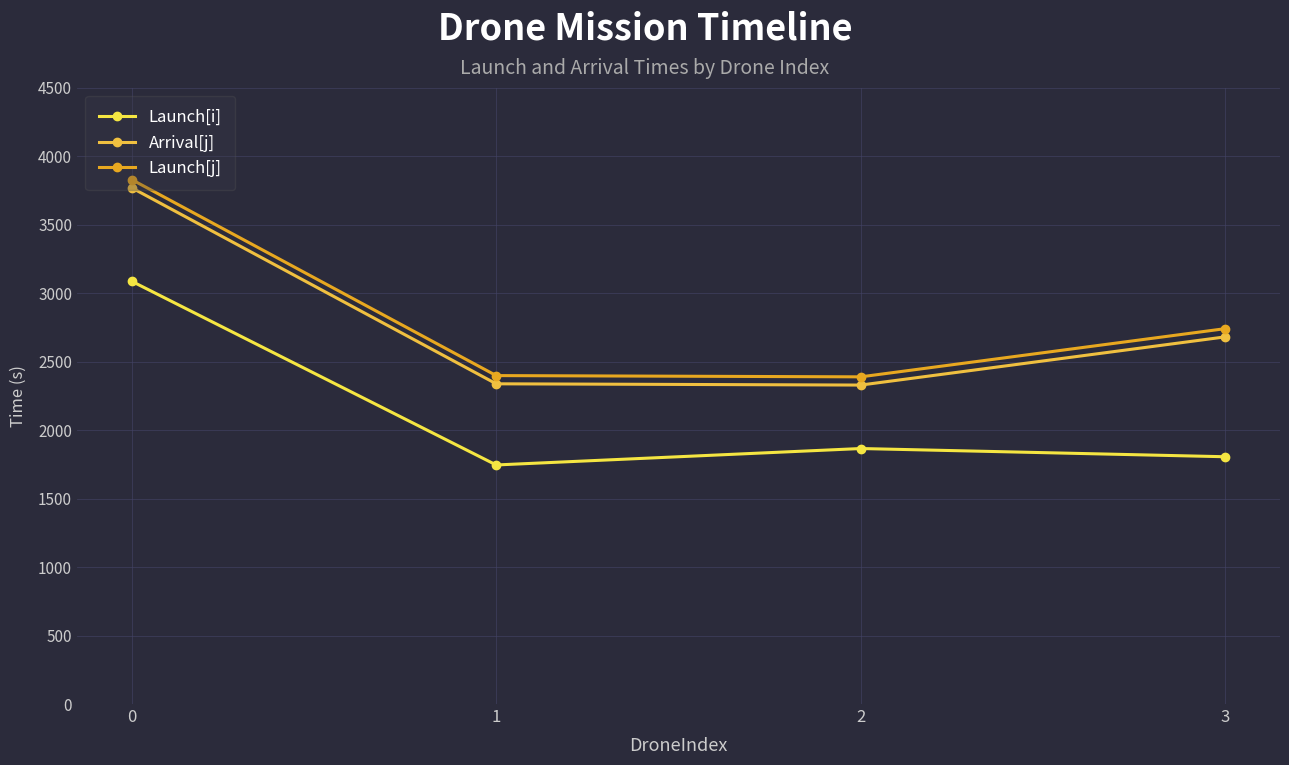

True or false: Launch[j] has more than 1 points higher than both neighbors.

False